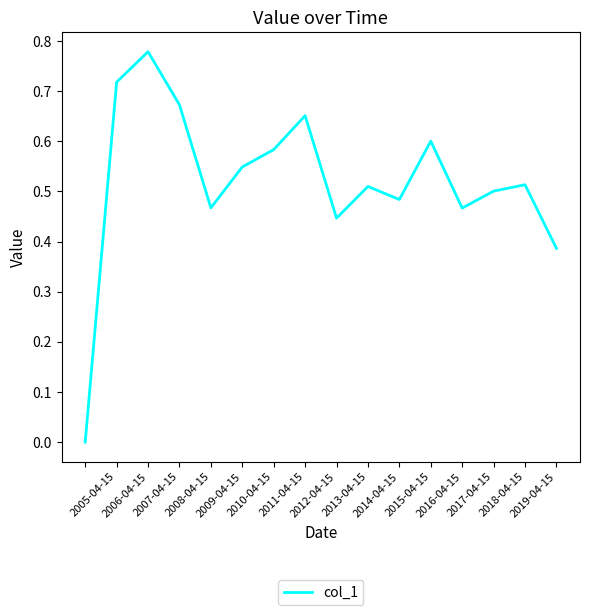

What is the difference between the maximum and second lowest values?

0.4